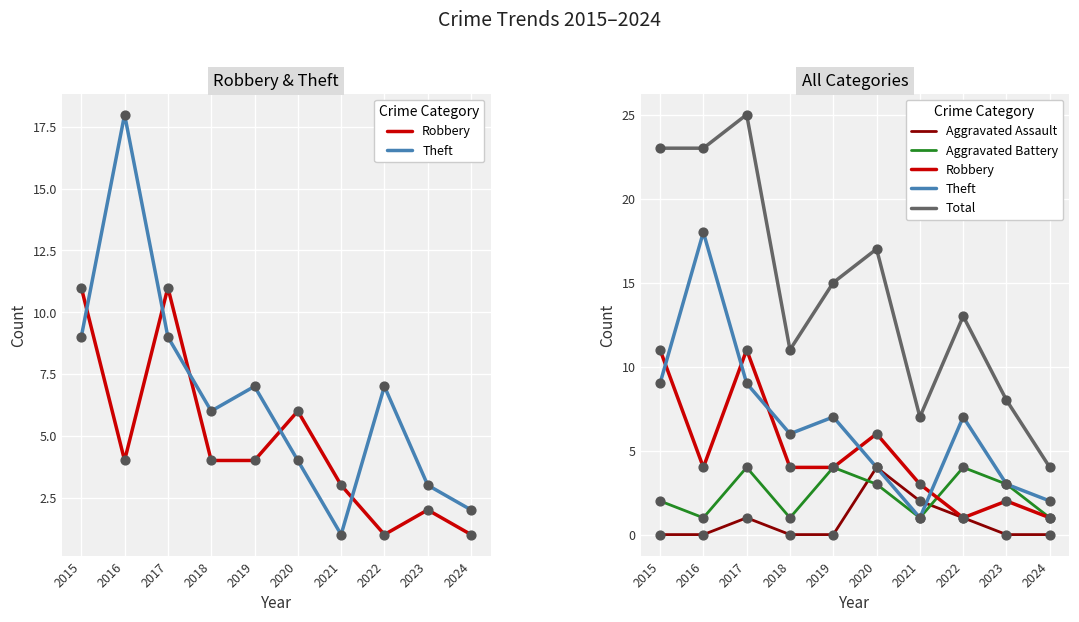

Which series has the largest total across all categories?

Total